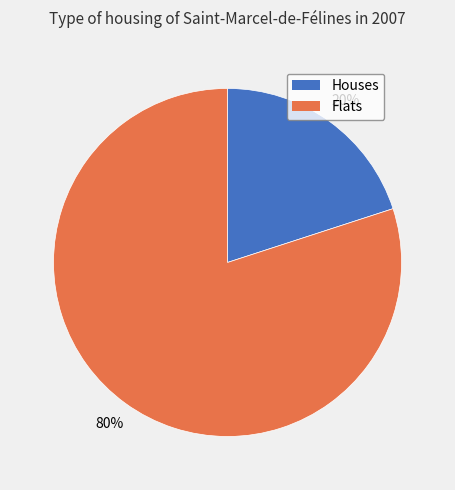

To the nearest percent, what is the difference between the largest and smallest slice percentages?

60%